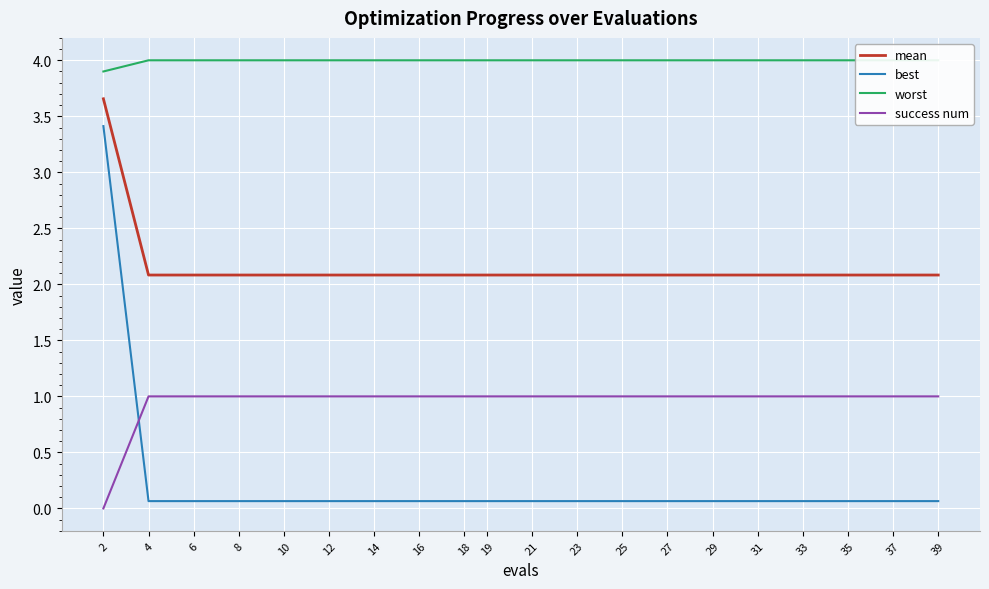

True or false: best and mean intersect in this chart.

False